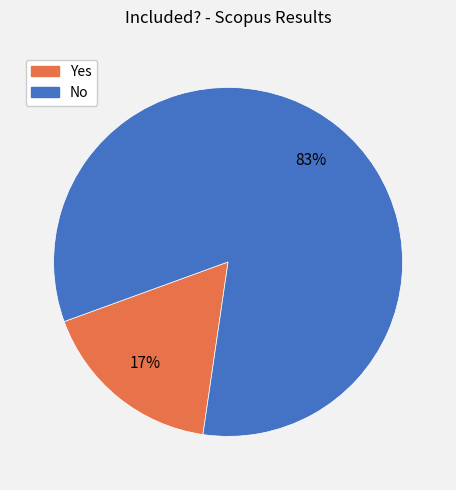

To the nearest percent, what portion does Yes represent?

17%